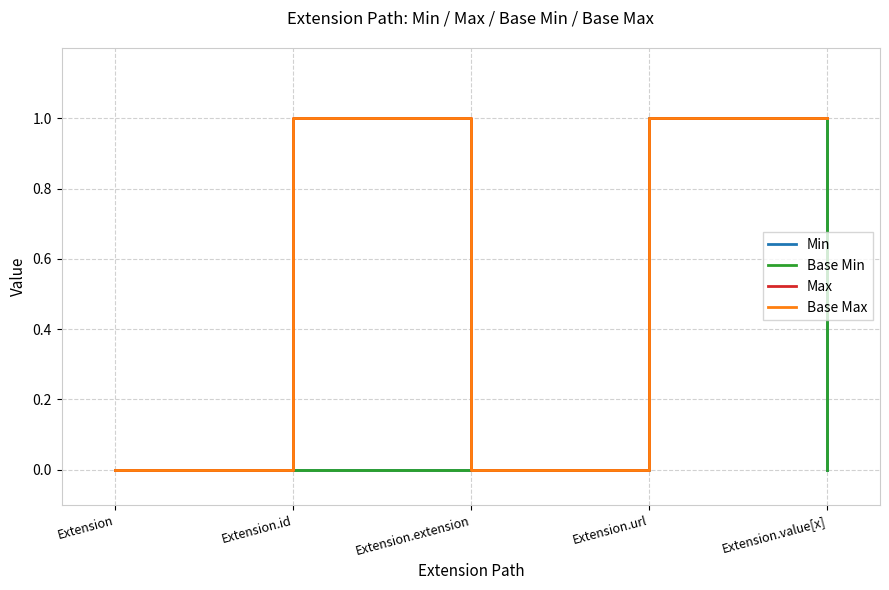

Reading right to left, extract all data points from this chart.

Min: Extension.value[x]=0	Extension.url=1	Extension.extension=0	Extension.id=0	Extension=0
Base Min: Extension.value[x]=0	Extension.url=1	Extension.extension=0	Extension.id=0	Extension=0
Max: Extension.value[x]=1	Extension.url=1	Extension.extension=0	Extension.id=1	Extension=0
Base Max: Extension.value[x]=1	Extension.url=1	Extension.extension=0	Extension.id=1	Extension=0